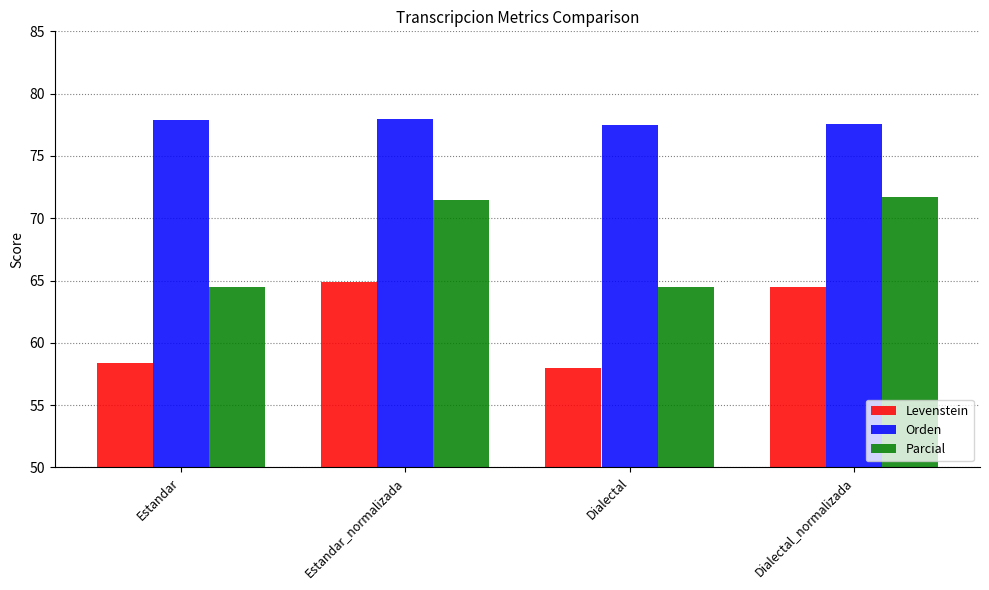

How many bars are there in total?

12